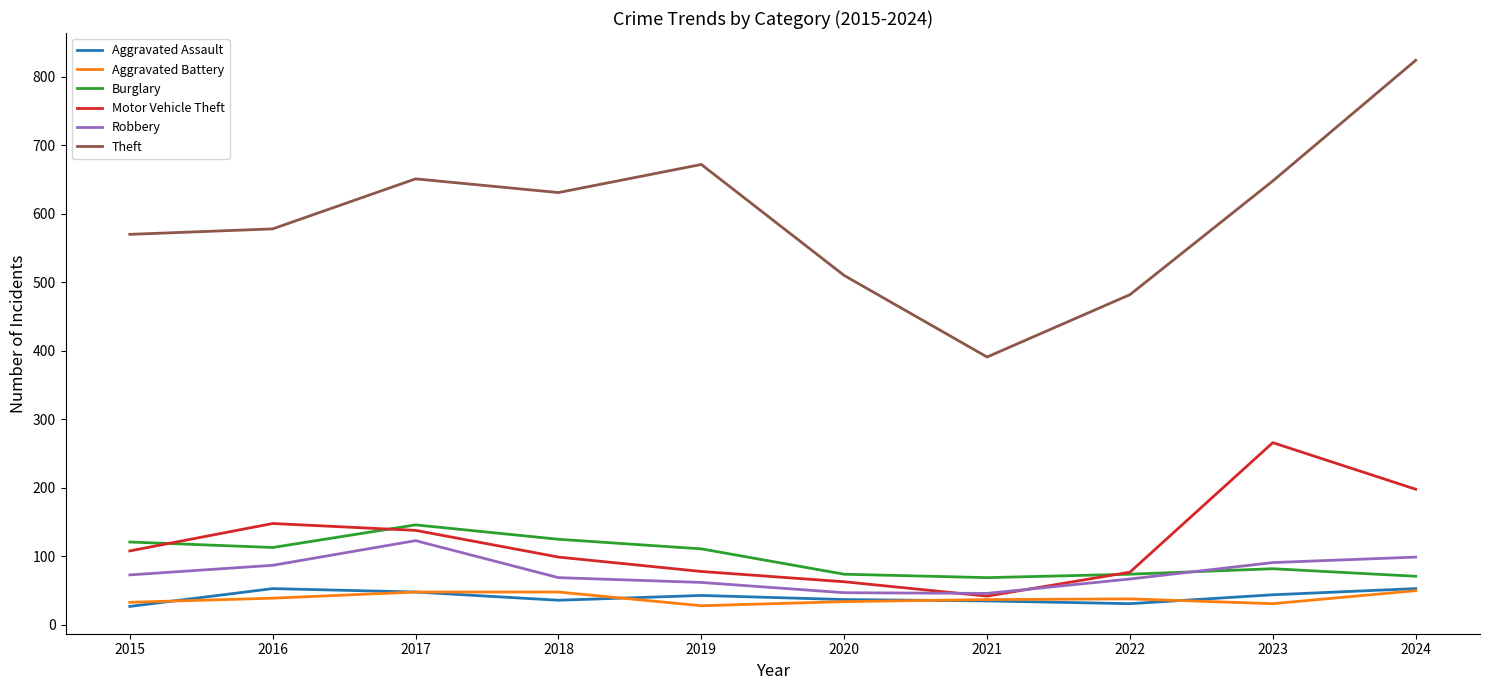

What is the total value across all series at 2022?

769